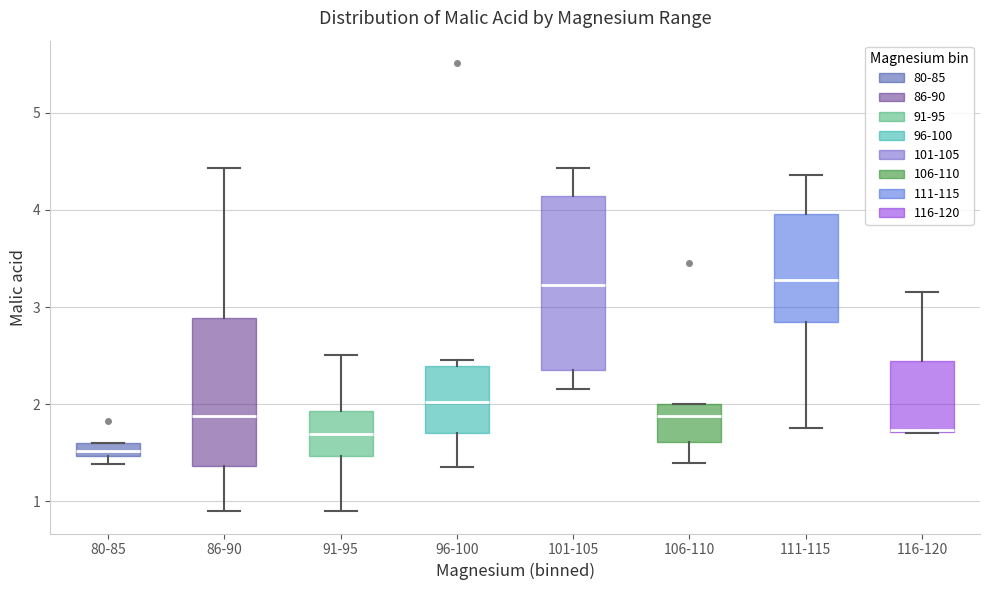

Where is the upper edge of the box for 80-85 on the y-axis? The values are not printed on the chart, so give them approximately, as read against the axis.

1.6